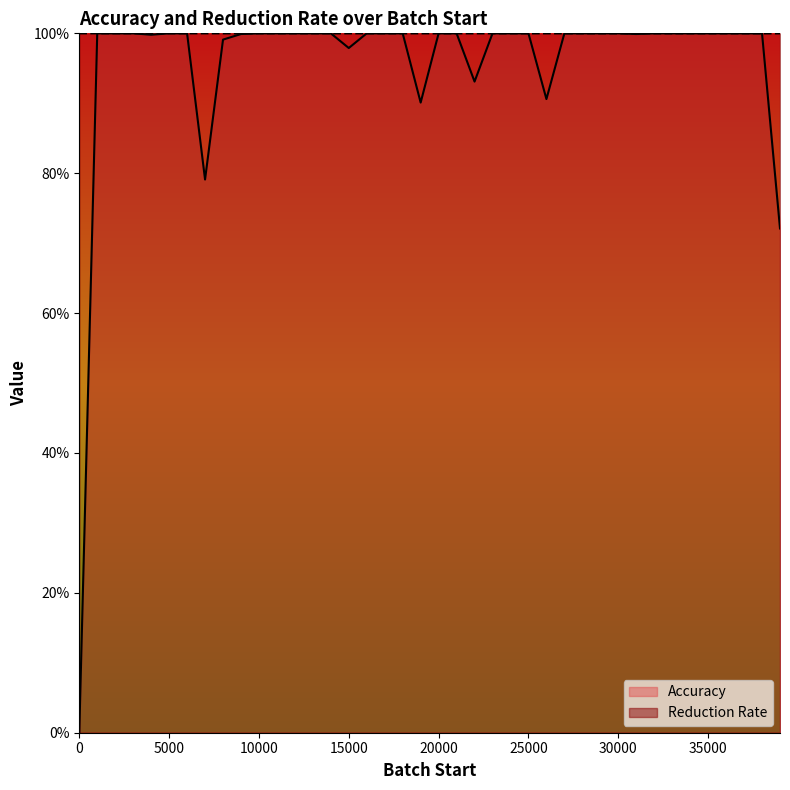

Rank the series by their average value, from highest to lowest.

Reduction Rate, Accuracy